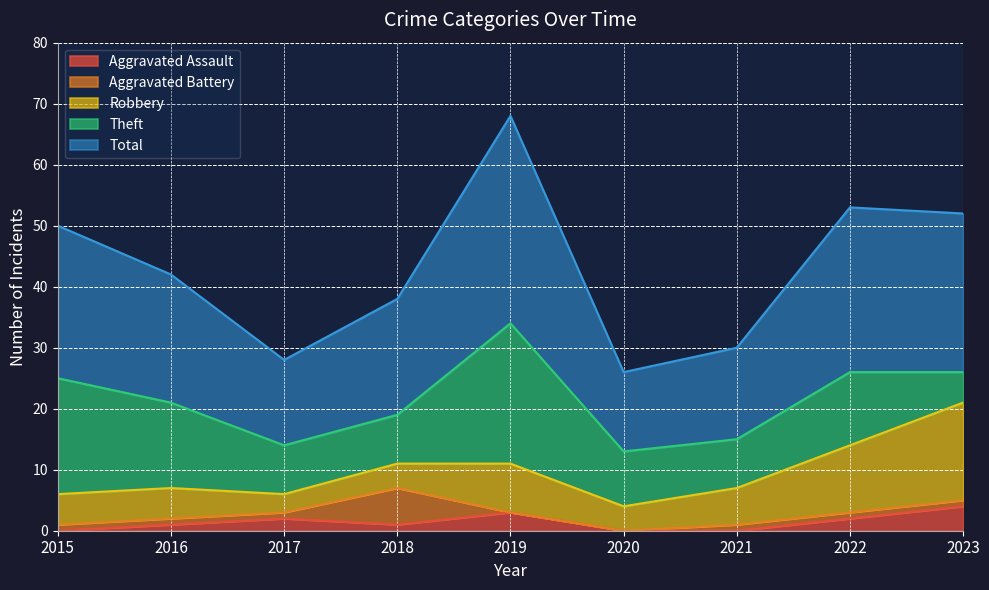

After their last crossing, which series has the higher values: Robbery or Theft?

Robbery